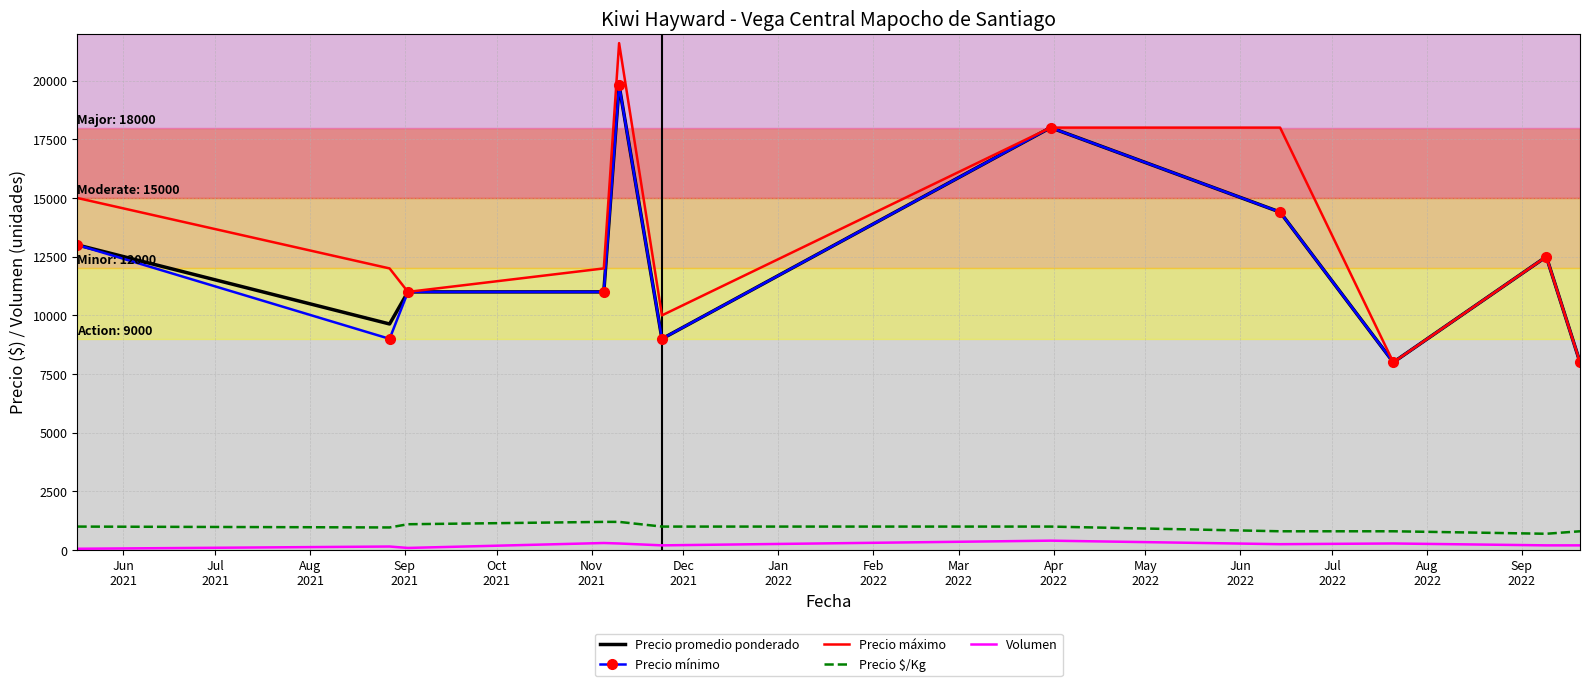

Which series has the largest total across all categories?

Precio máximo